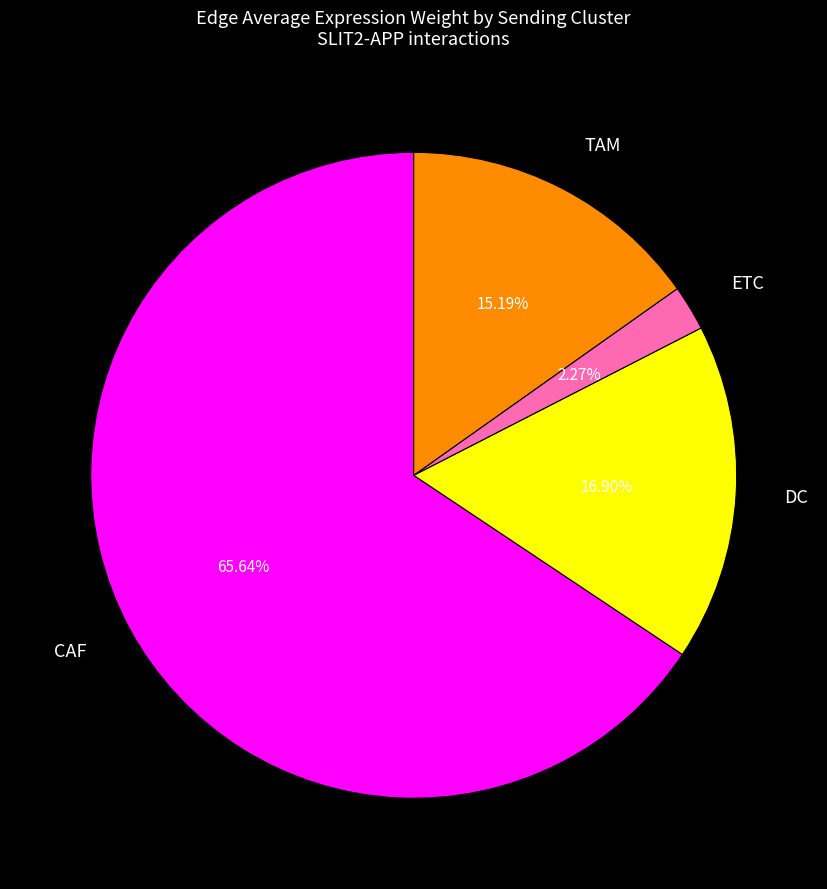

Do TAM and ETC together represent more than half of the pie?

No